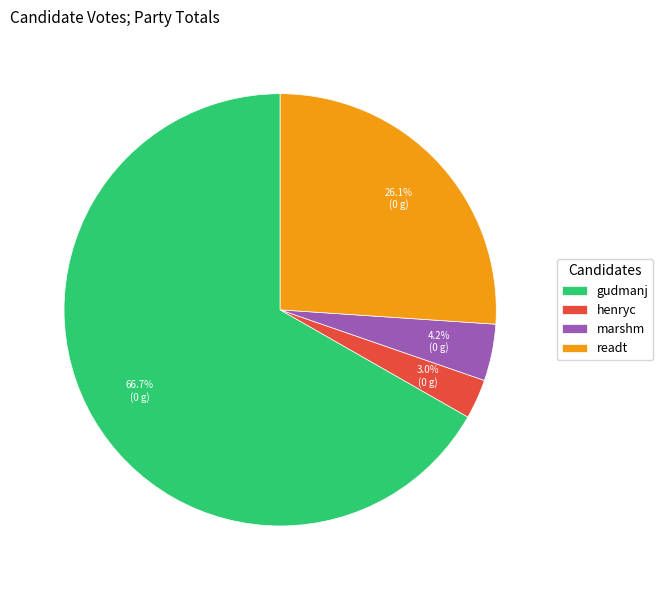

To the nearest percent, what is the difference between the readt and marshm slice percentages?

22%